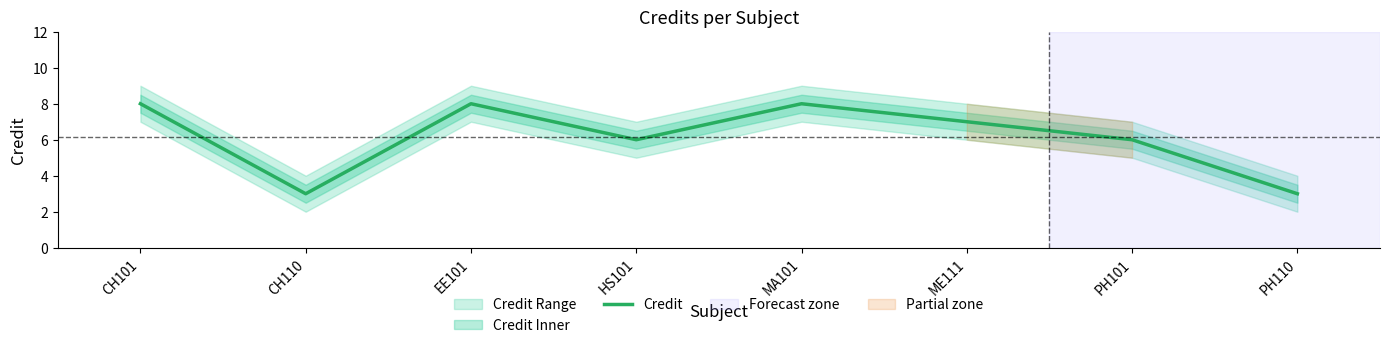

What is the maximum value shown in the chart?

8